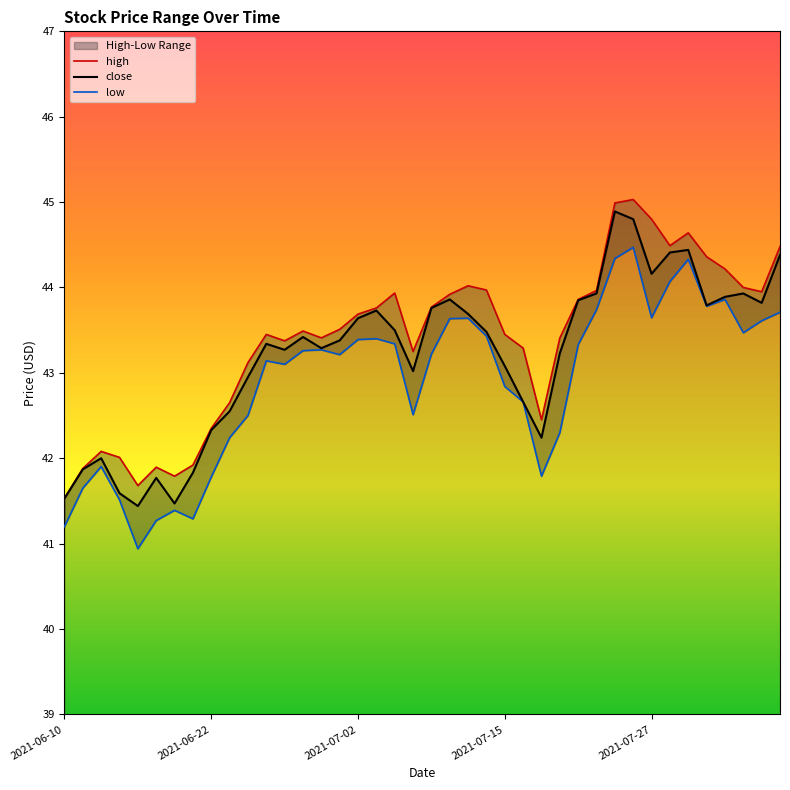

What is the difference between the highest and lowest values at 21?

0.3